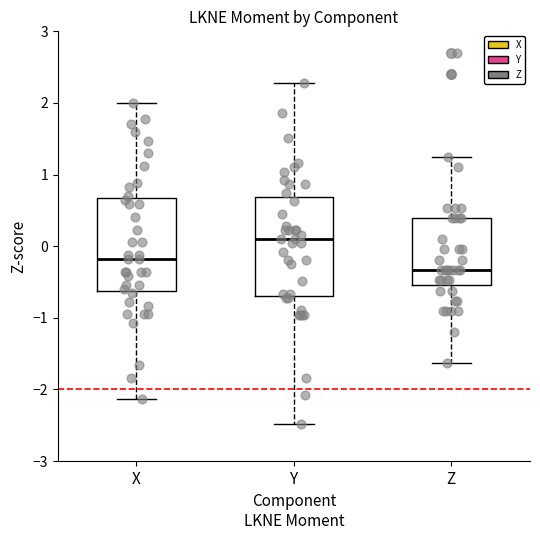

Where does the median line of the box for Z sit on the y-axis? The values are not printed on the chart, so give them approximately, as read against the axis.

-0.3